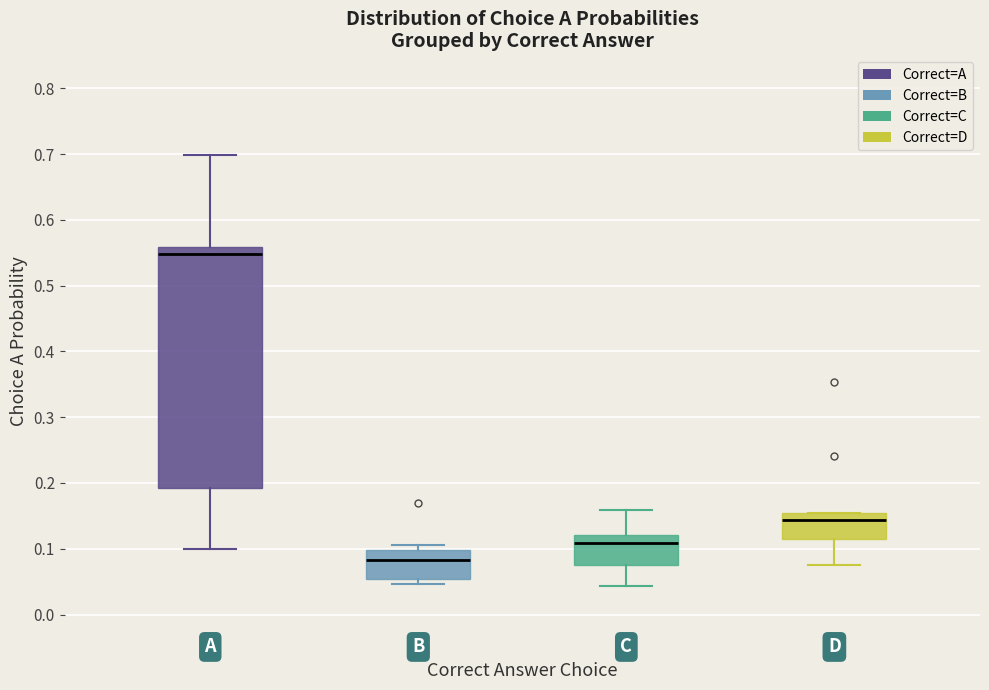

Where does the upper whisker of the box for A end on the y-axis? The values are not printed on the chart, so give them approximately, as read against the axis.

0.70